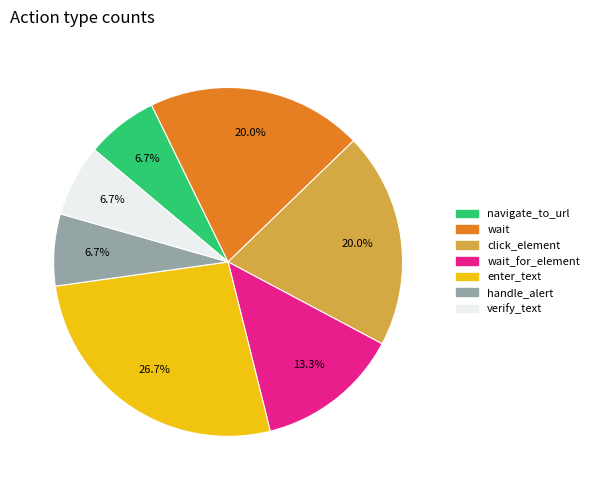

To the nearest percent, what is the difference between the largest and smallest slice percentages?

20%